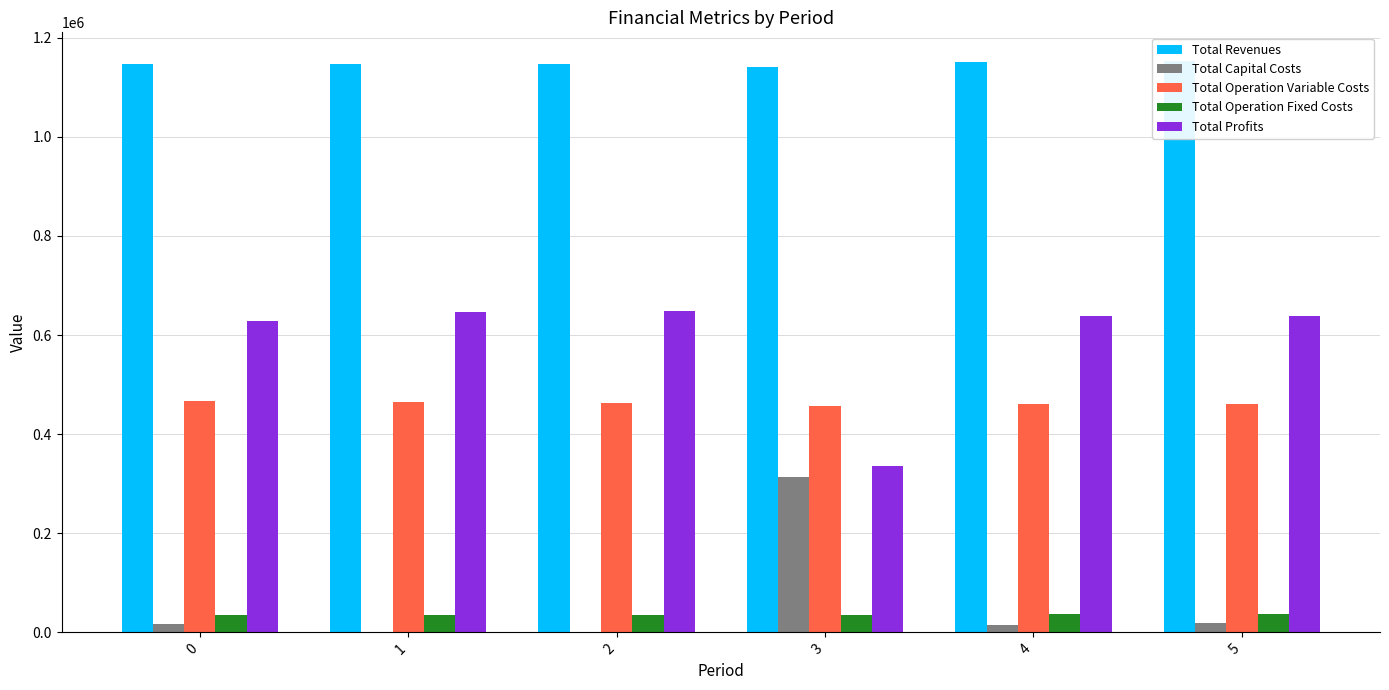

What is the average value of the Total Revenues series?

1147589.5